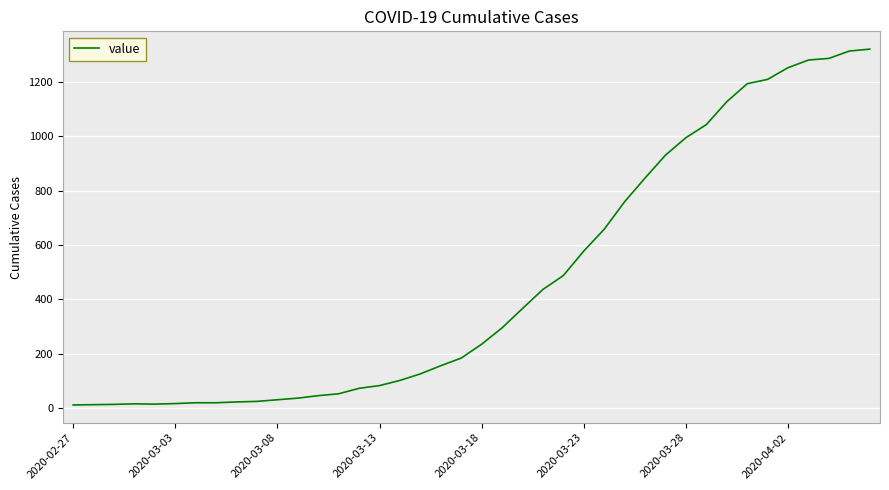

What is the difference between the maximum and minimum values?

1306